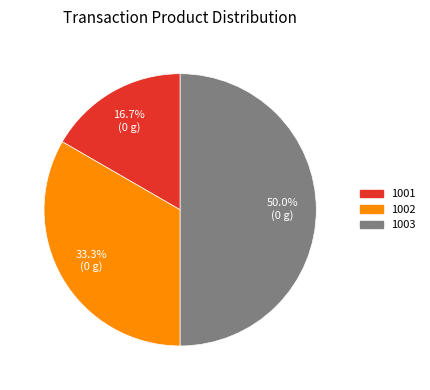

To the nearest percent, what is the combined percentage of 1001 and 1003?

67%